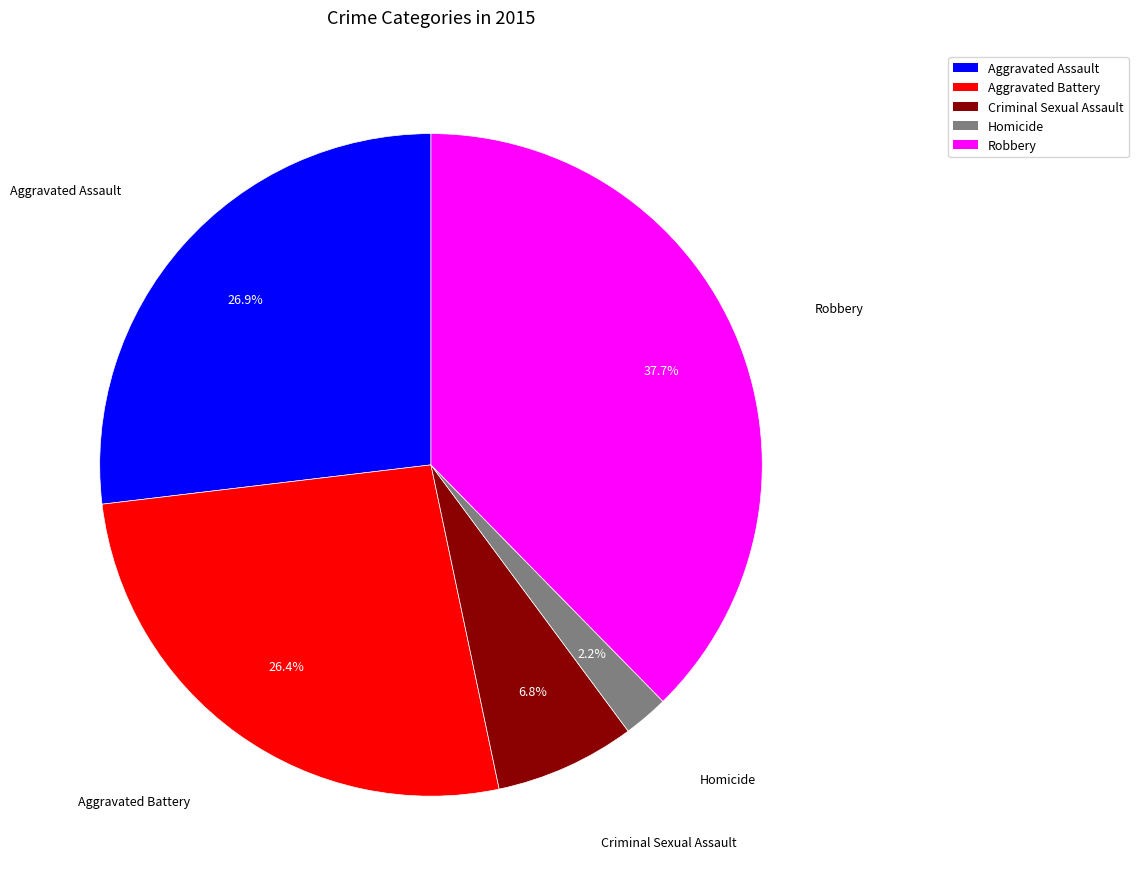

What is the largest slice in the pie chart?

Robbery